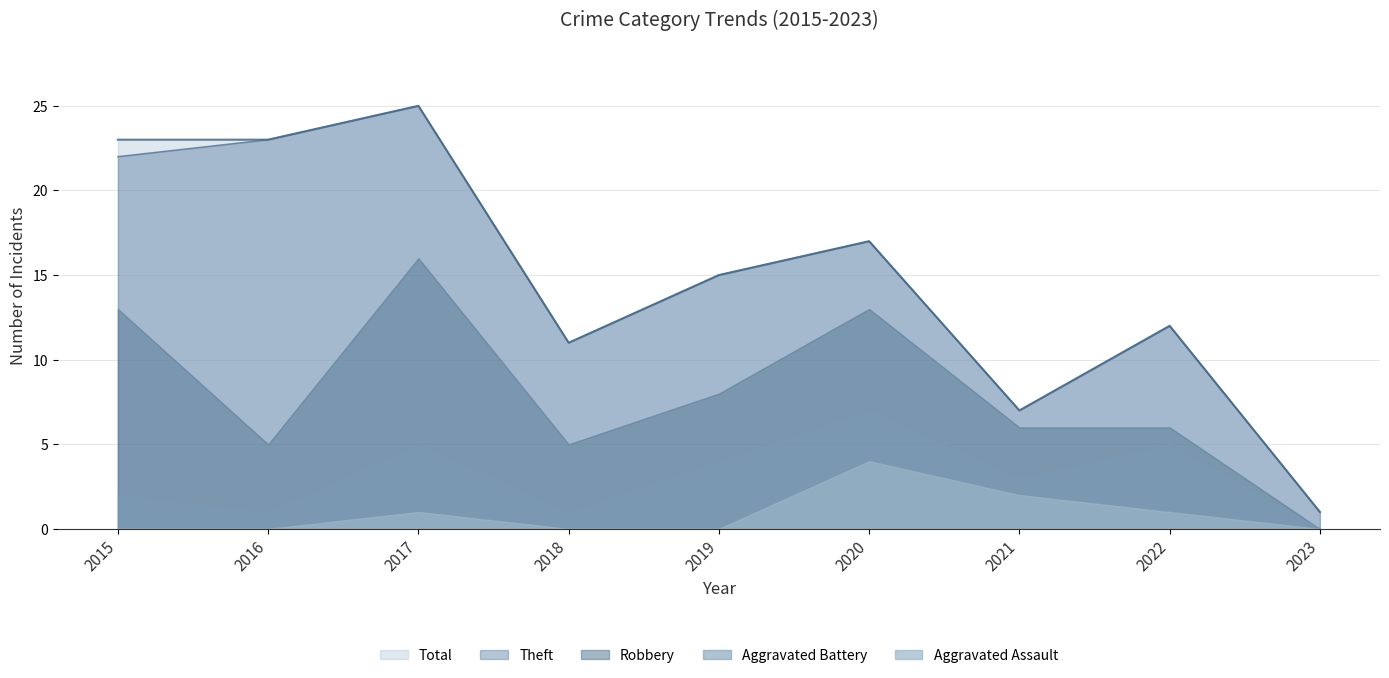

At how many categories does at least one series exceed 20?

3